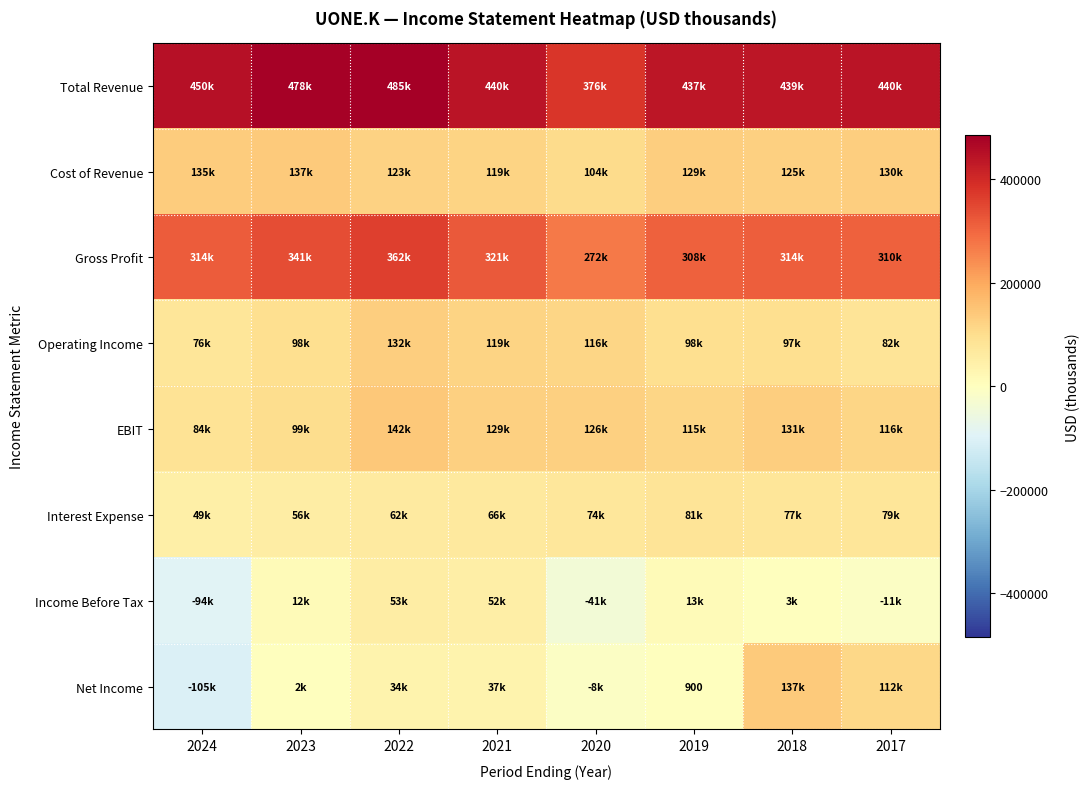

What is the spread (max minus min) of values at 2021?

403500